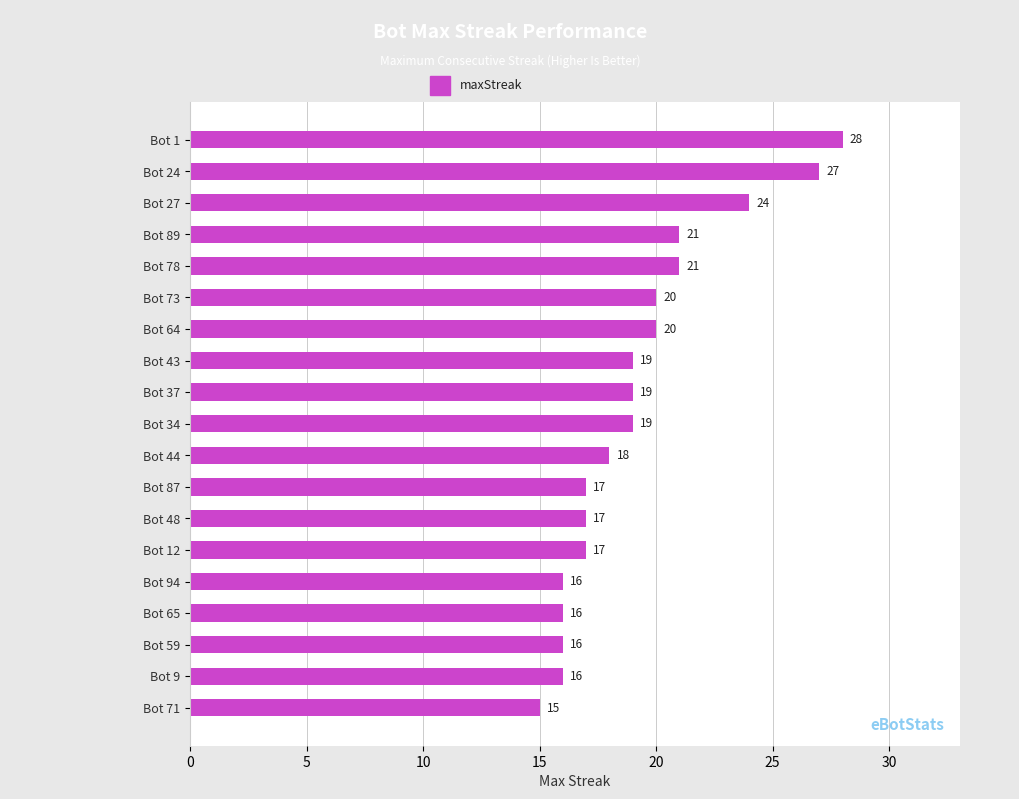

Read the value at Bot 71.

15